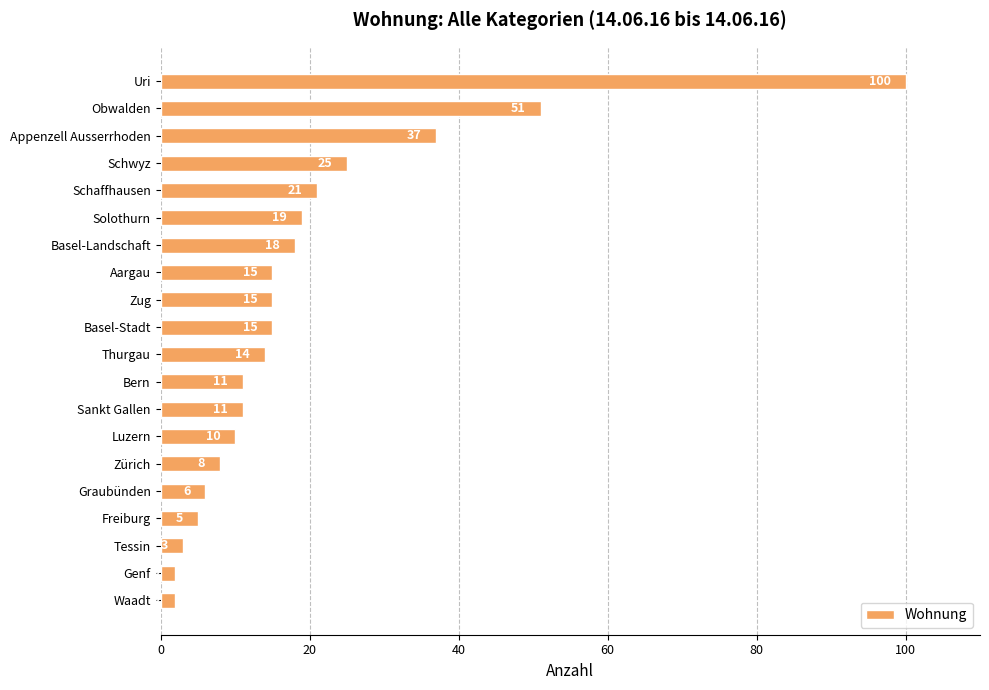

At which label is the value closest to 51?

Obwalden